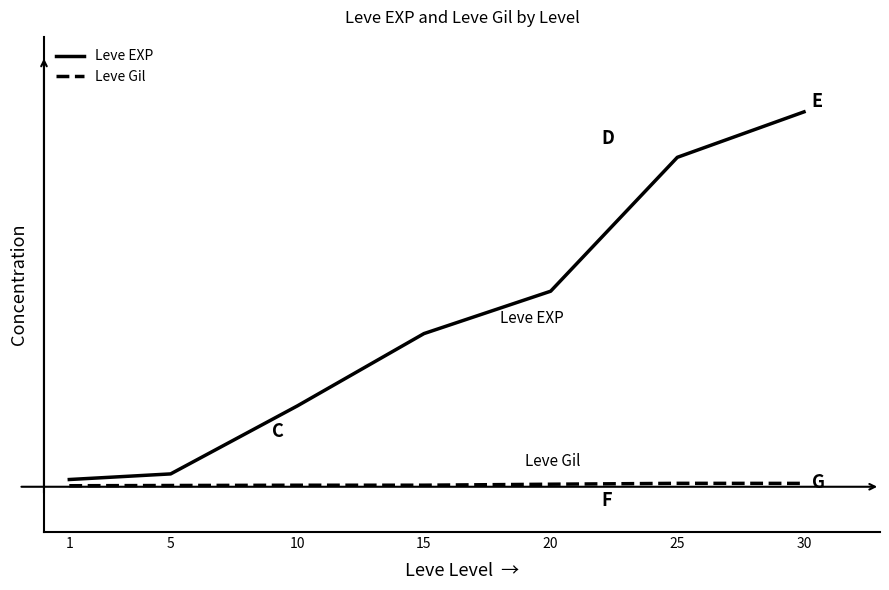

At how many categories does at least one series exceed 36045?

2